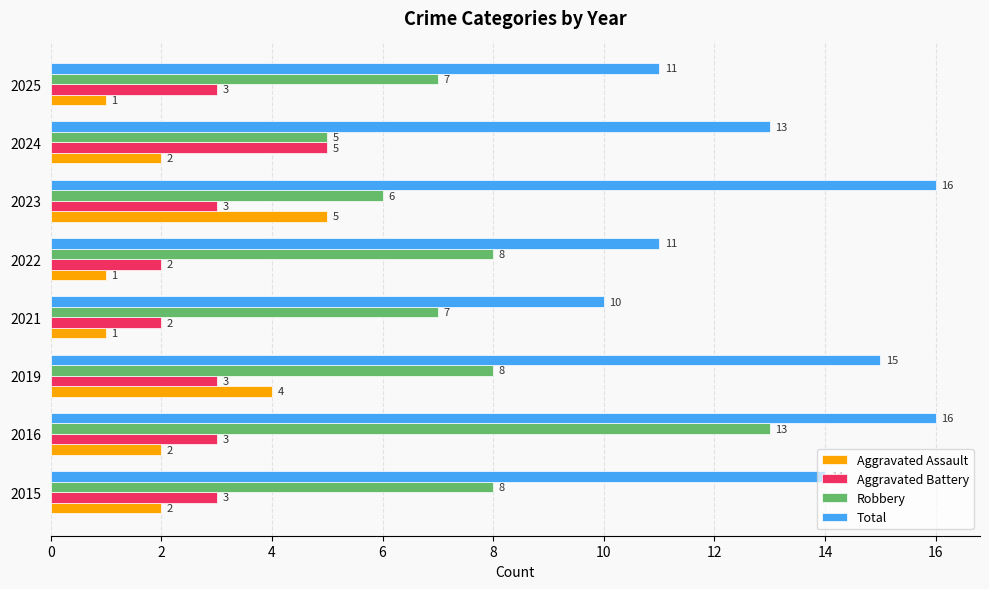

The Robbery series shows 13 at 2016. True or false?

True